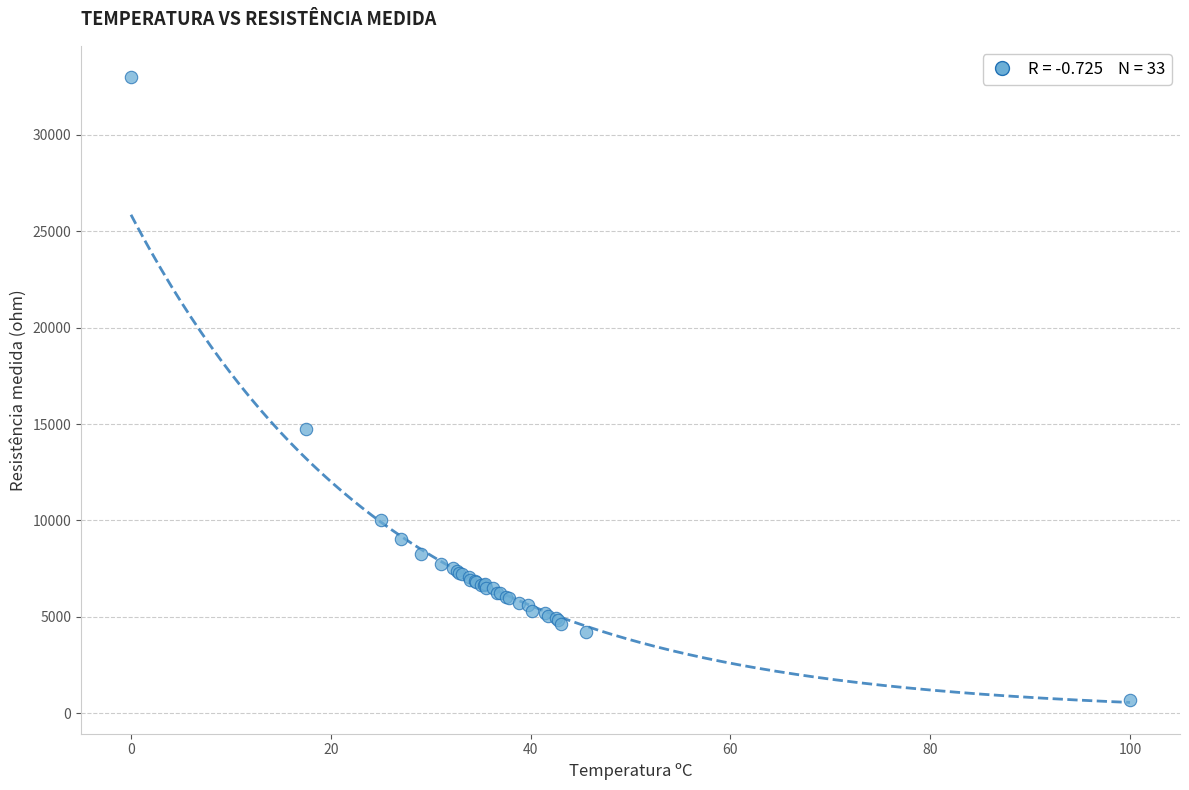

What Y value in the scatter plot is closest to 16841?

14760